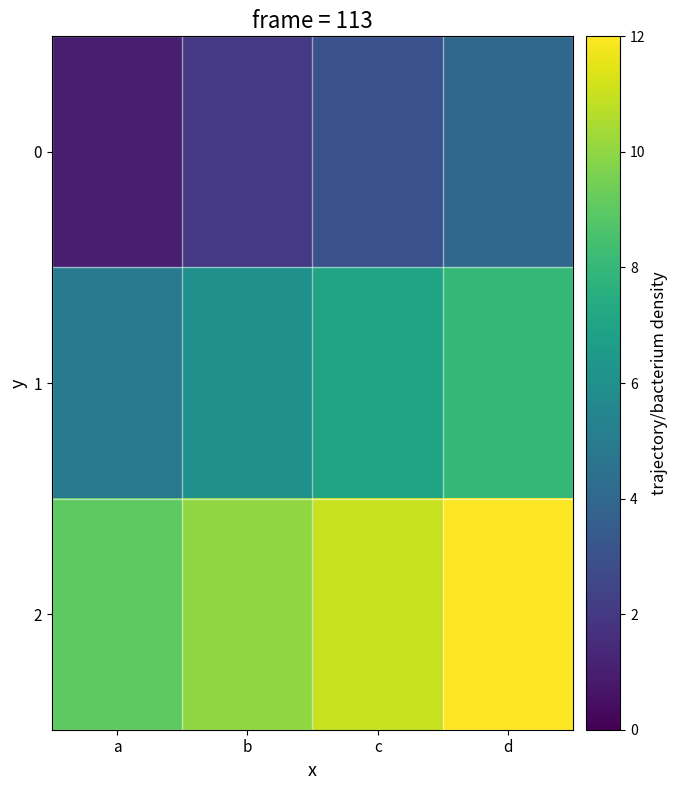

At c, list the series in order from smallest to largest.

0, 1, 2